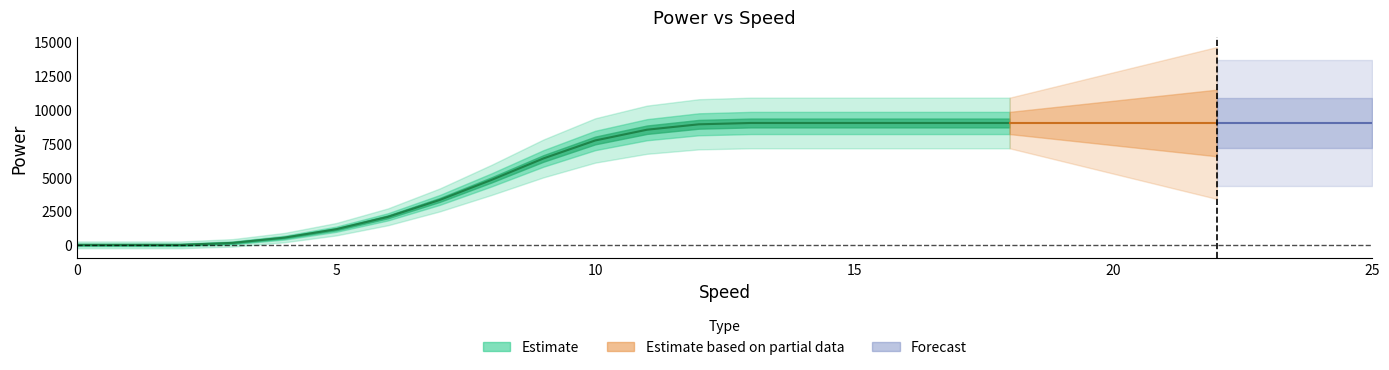

What is the approximate value at 21, to the nearest 10?

9000